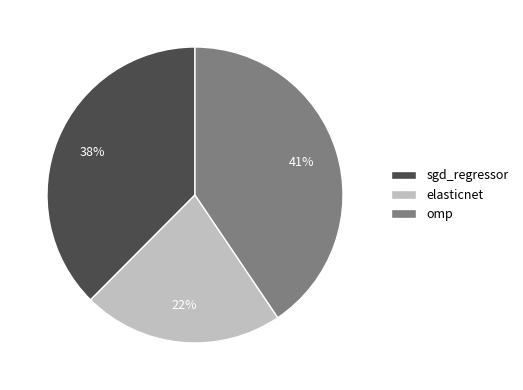

Combined, do elasticnet and omp account for over 50%?

Yes